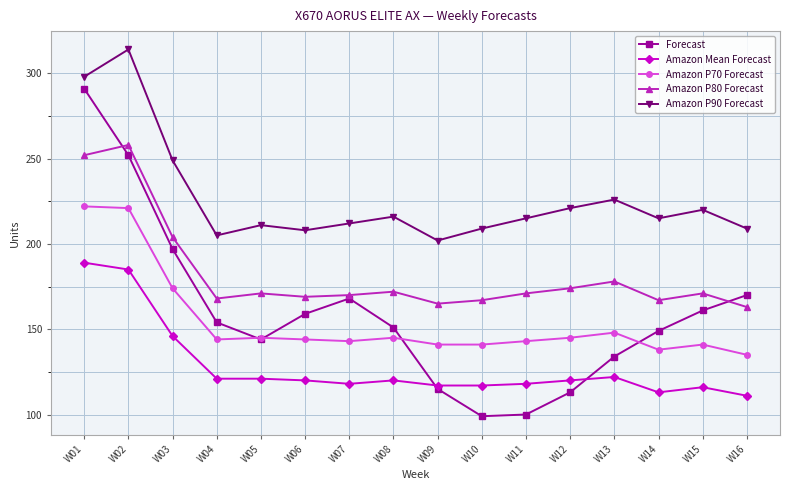

What is the value of the Amazon P90 Forecast point at the 4th from the left?

205